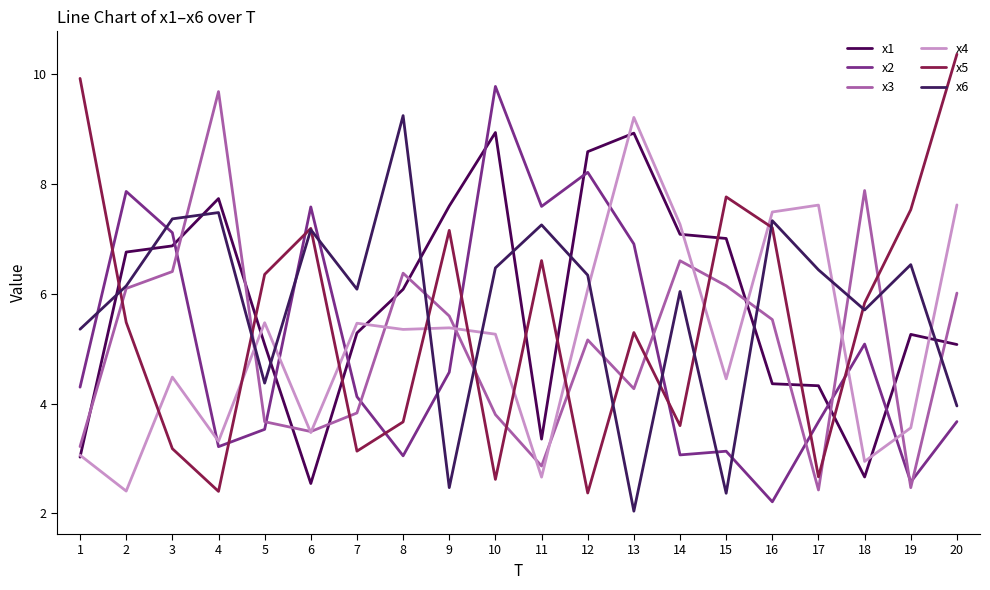

Which category has the lowest value in the x5 series?

12